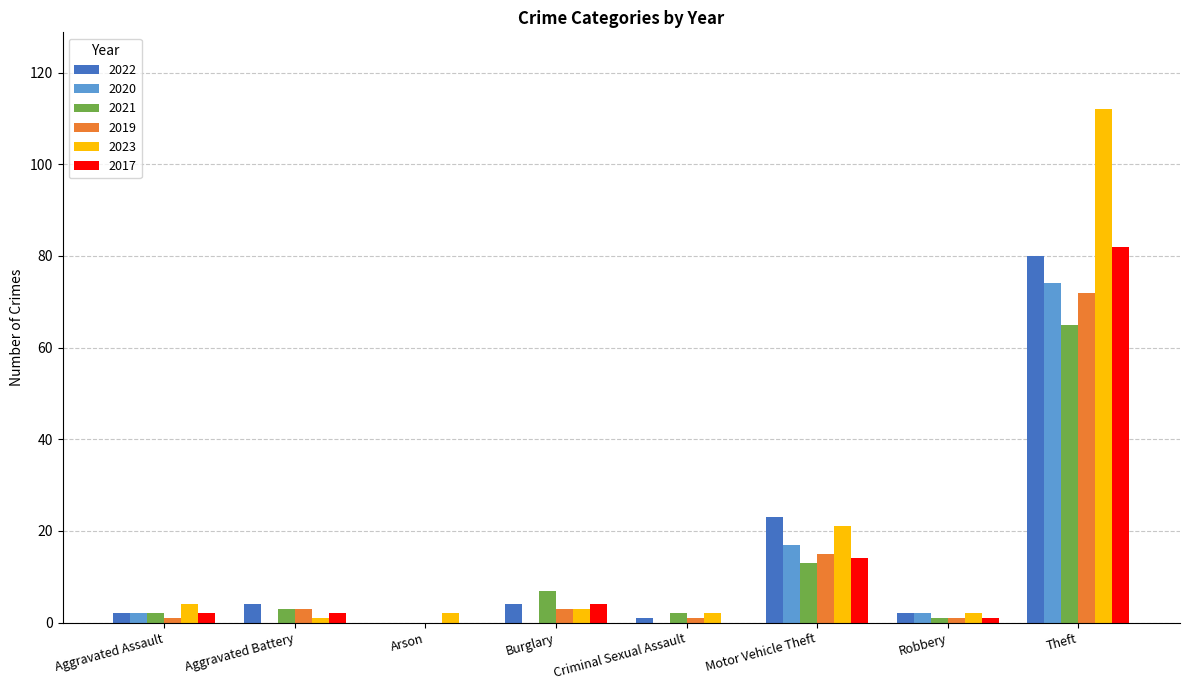

What is the maximum value for 2023?

112